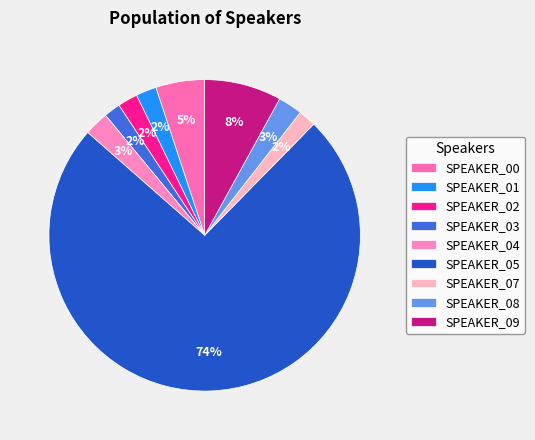

Rank the categories by value from lowest to highest.

SPEAKER_03, SPEAKER_07, SPEAKER_02, SPEAKER_01, SPEAKER_08, SPEAKER_04, SPEAKER_00, SPEAKER_09, SPEAKER_05